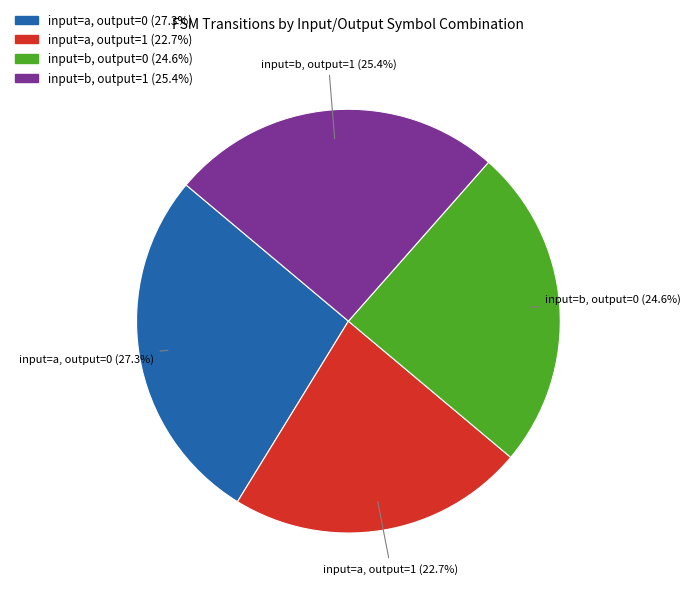

Which slice is the smallest?

input=a, output=1